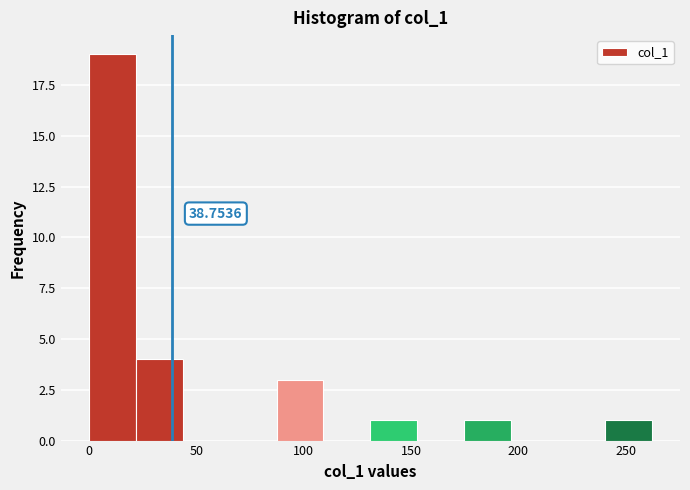

Which range on the x-axis has the tallest bar?

0 to 20